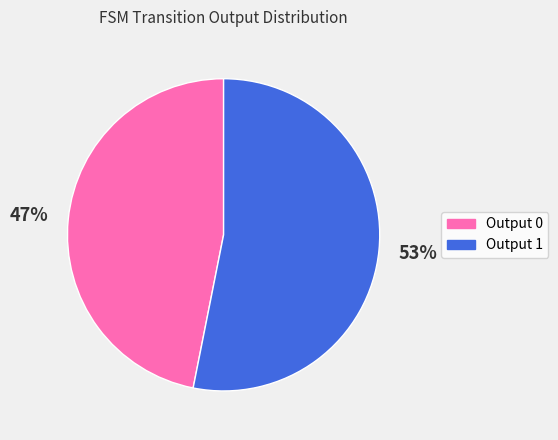

To the nearest percent, what is the combined percentage of Output 1 and Output 0?

100%